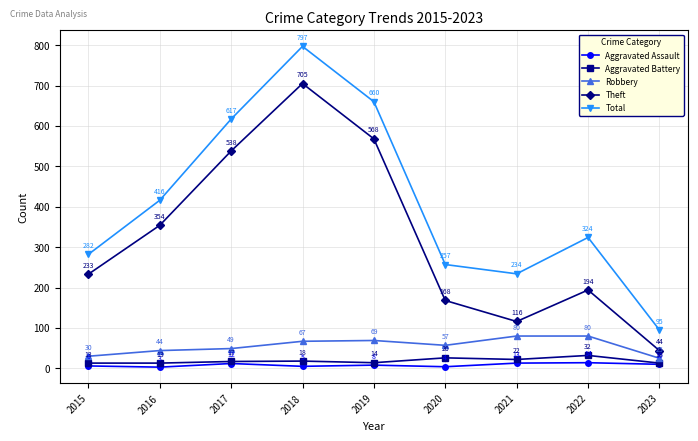

The value of Robbery at 2017 is 10. True or false?

False